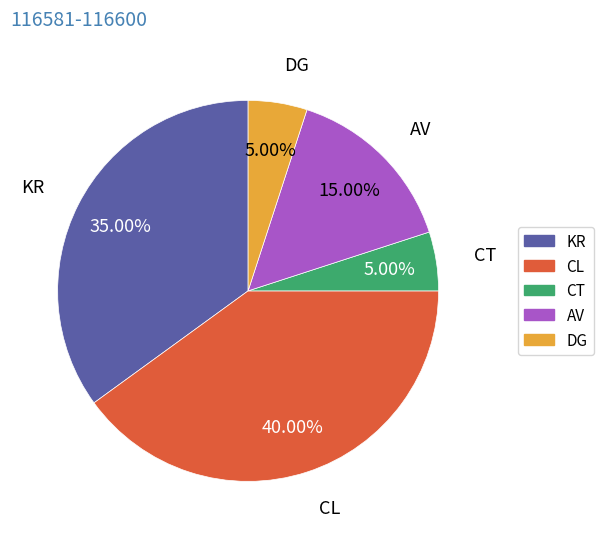

What percentage is the AV slice, to the nearest percent?

15%